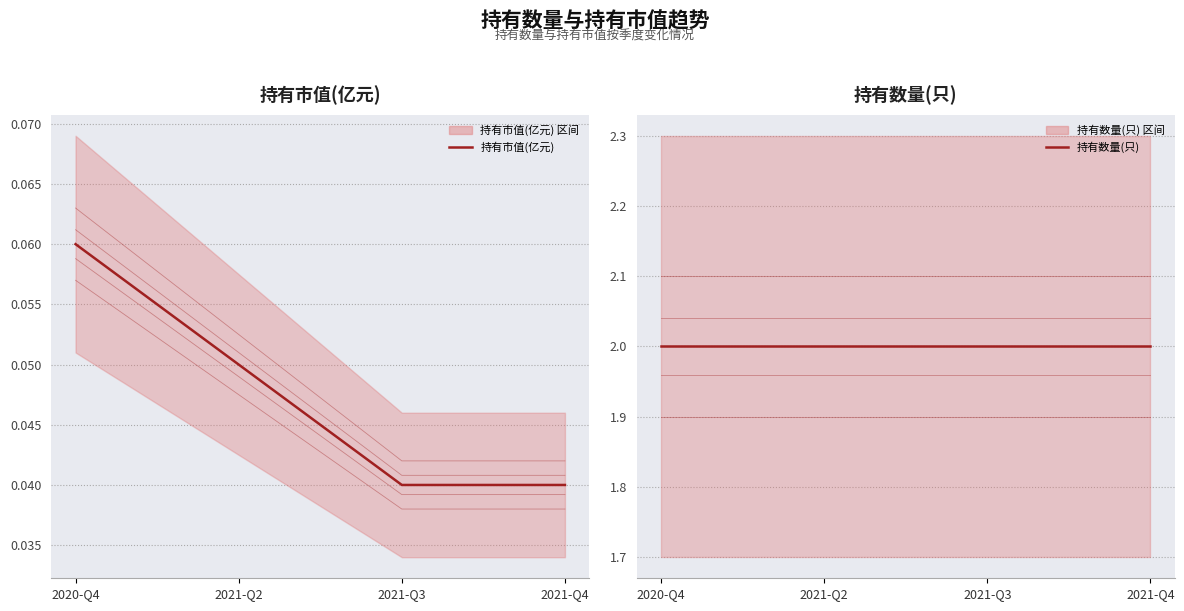

Reading left to right, list all the values displayed in this chart.

0.1	0.0	0.0	0.0